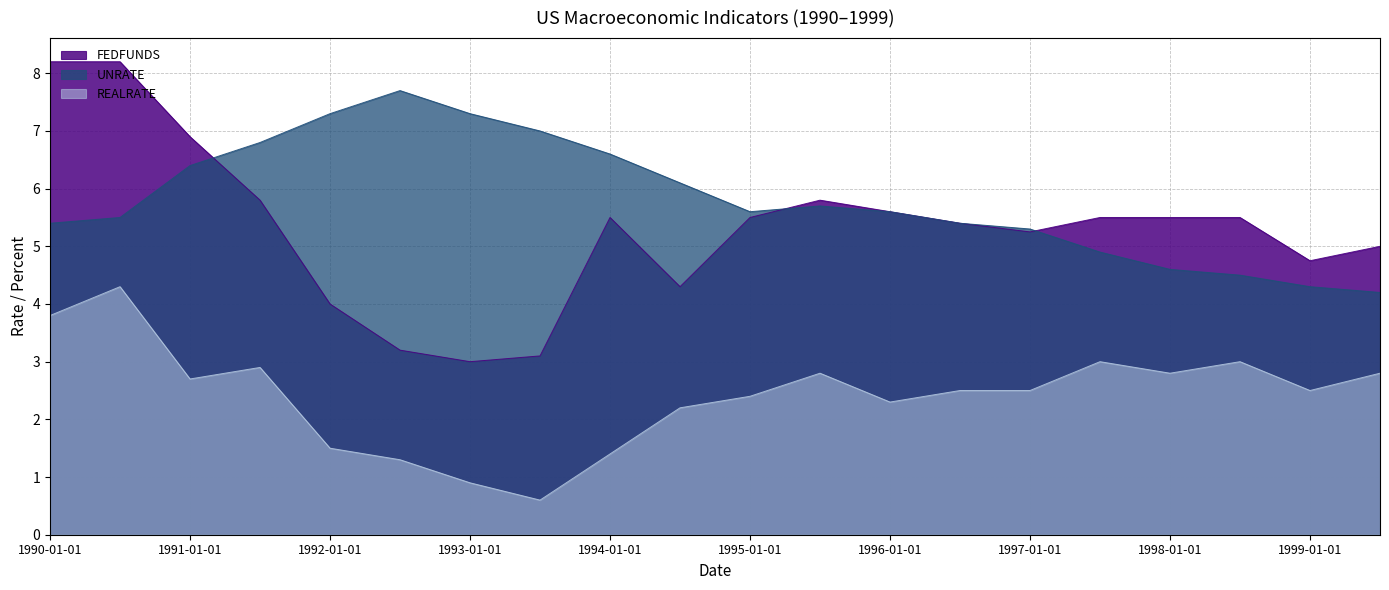

Which has a higher value, 1993-01-01 or 1998-07-01?

1998-07-01